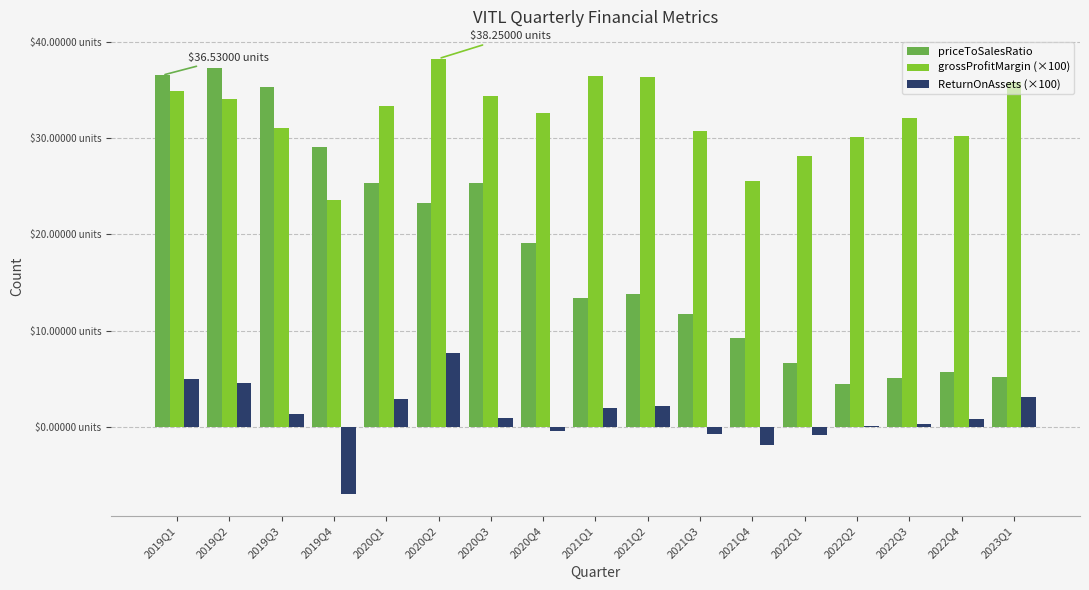

What value does the ReturnOnAssets (×100) series have at 2022Q2?

0.1